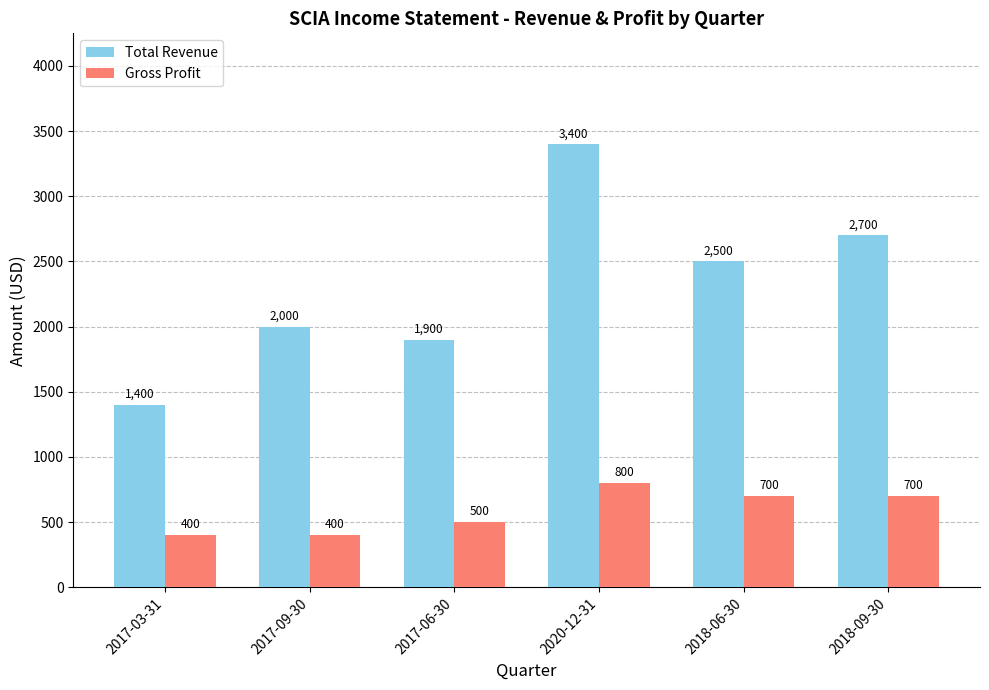

What is the difference between the maximum and second lowest values in the Gross Profit series?

400